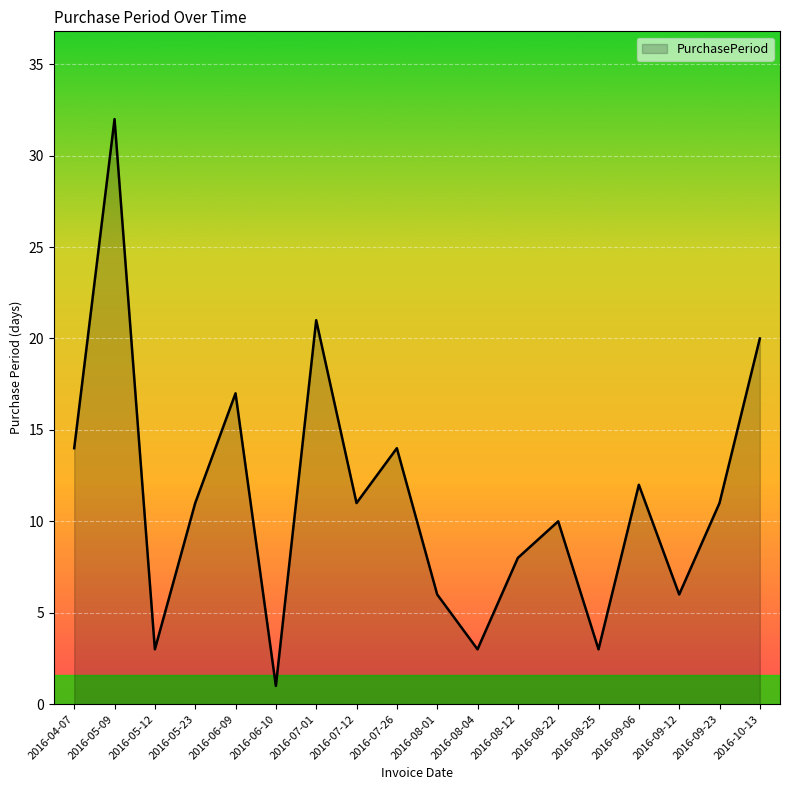

What is the approximate value at 2016-09-23?

11